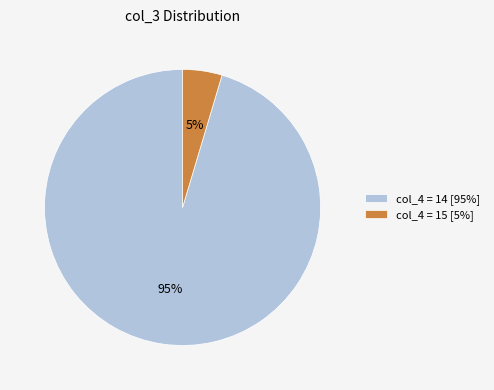

Is it true that col_4 = 15 [5%] is 5% of the pie?

True